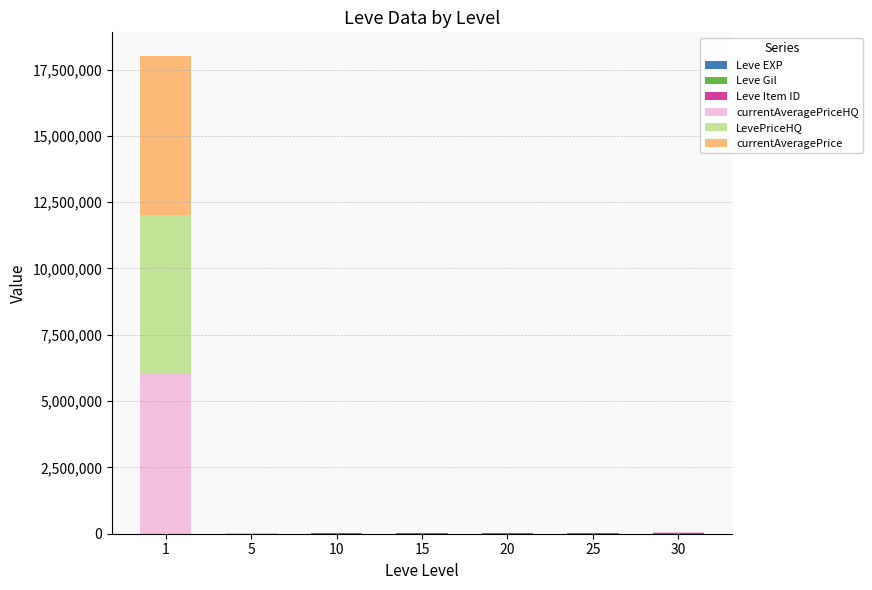

What is the difference between the currentAveragePriceHQ values at 30 and 5?

2626